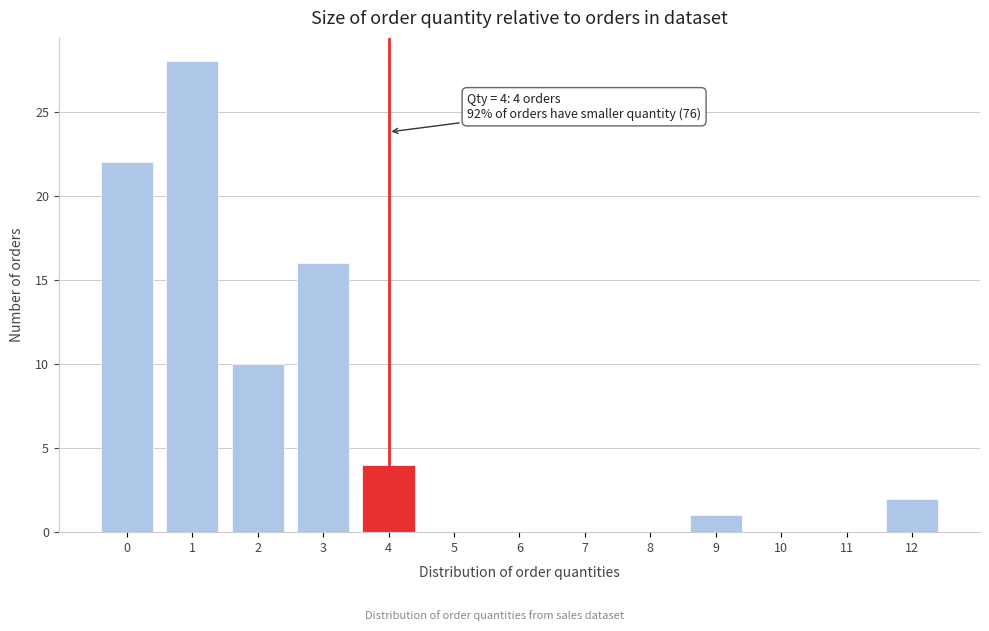

Reading left to right, transcribe all the data shown in this chart.

0=22	1=28	2=10	3=16	4=4	5=0	6=0	7=0	8=0	9=1	10=0	11=0	12=2